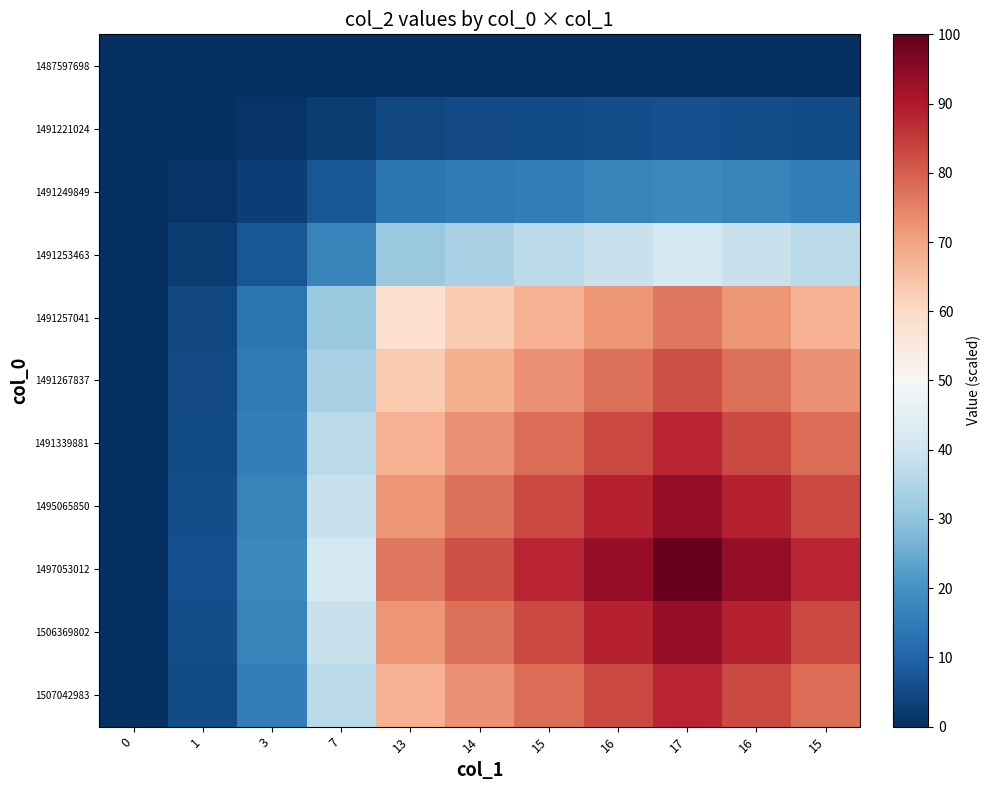

How many data points does each series have?

11